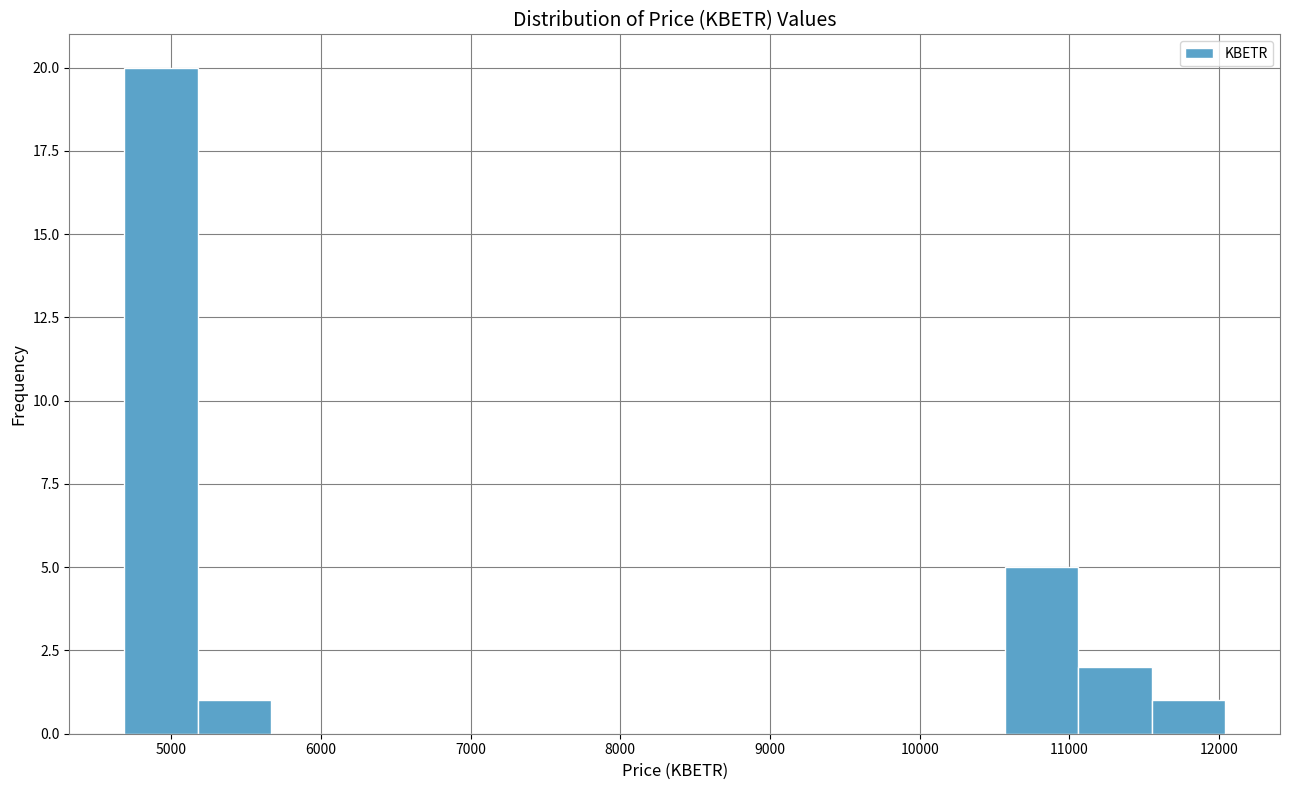

Reading left to right, transcribe this chart: for each bar, give the range it covers on the x-axis and its height. Neither the bar edges nor the heights are printed on the chart, so give them approximately, as read against the axes.

4700 to 5200: 20
5200 to 5700: 1
5700 to 6200: 0
6200 to 6600: 0
6600 to 7100: 0
7100 to 7600: 0
7600 to 8100: 0
8100 to 8600: 0
8600 to 9100: 0
9100 to 9600: 0
9600 to 10100: 0
10100 to 10600: 0
10600 to 11100: 5
11100 to 11500: 2
11500 to 12000: 1